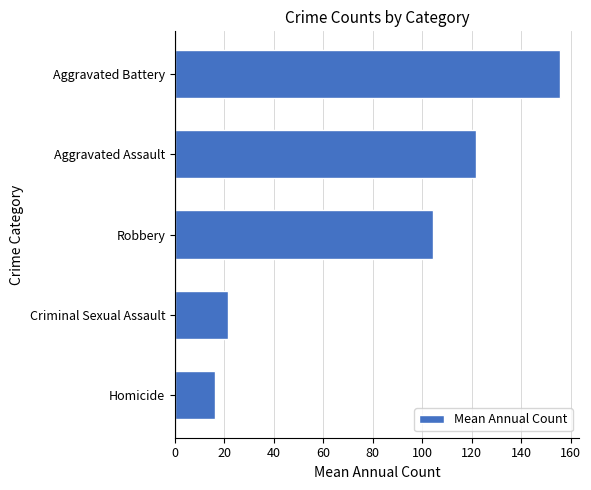

How many distinct data groups are displayed?

1